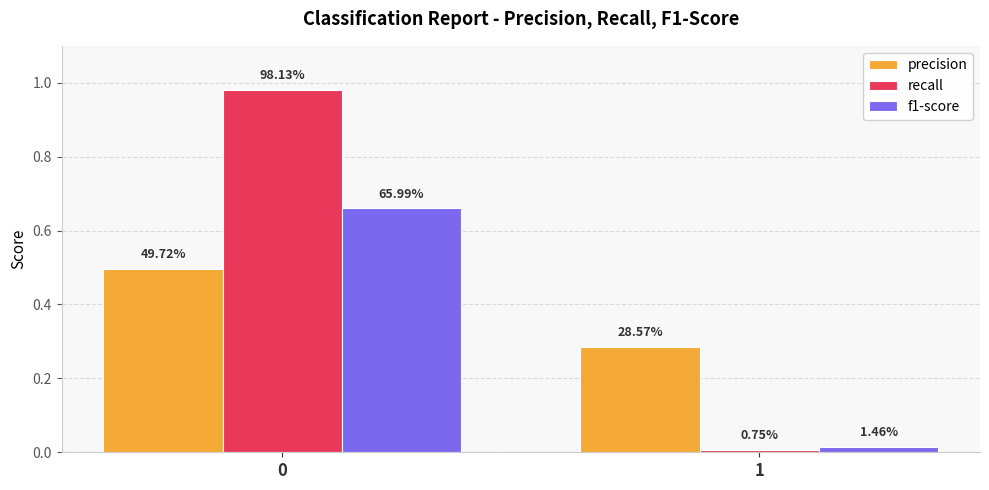

The f1-score series shows 0.0 at 1. True or false?

False